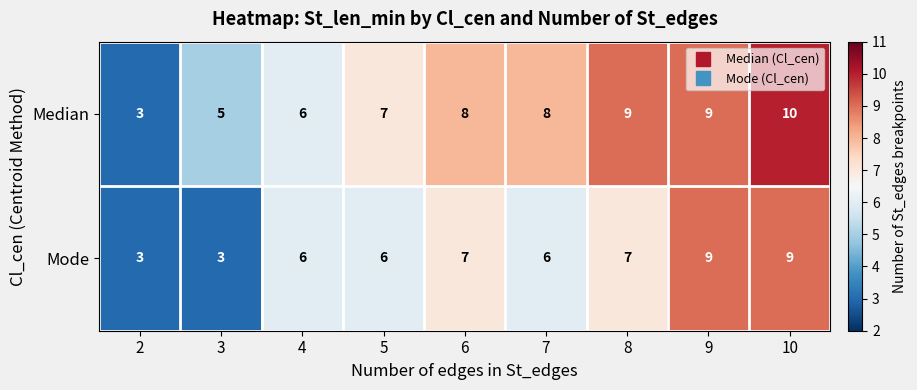

How many series are shown in this chart?

2